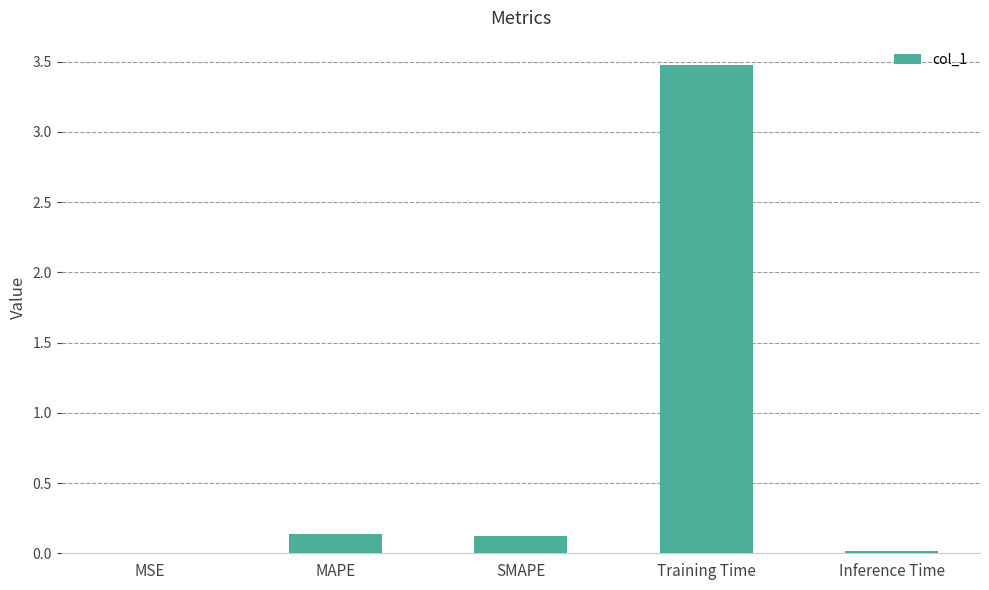

What is the maximum value shown in the chart?

3.5